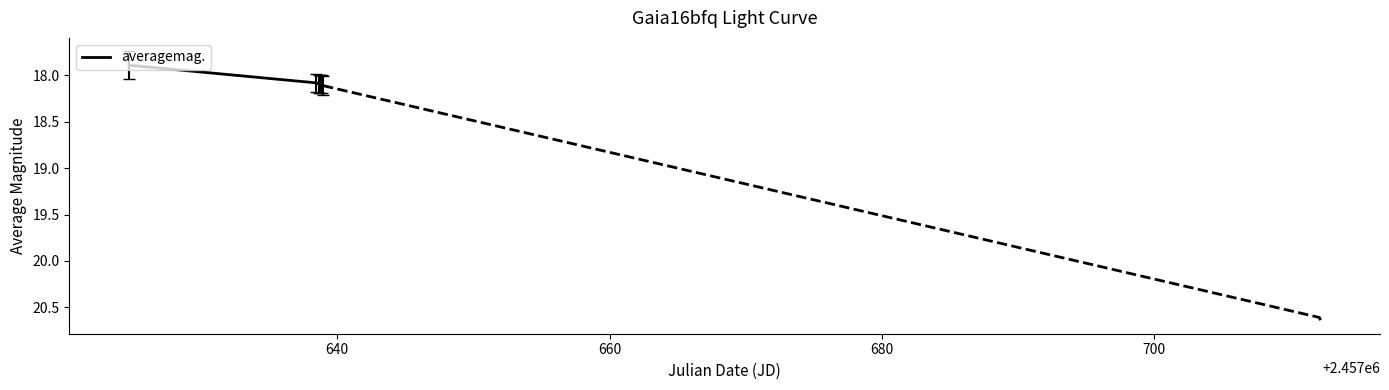

What is the lowest value of the averagemag. series?

17.9